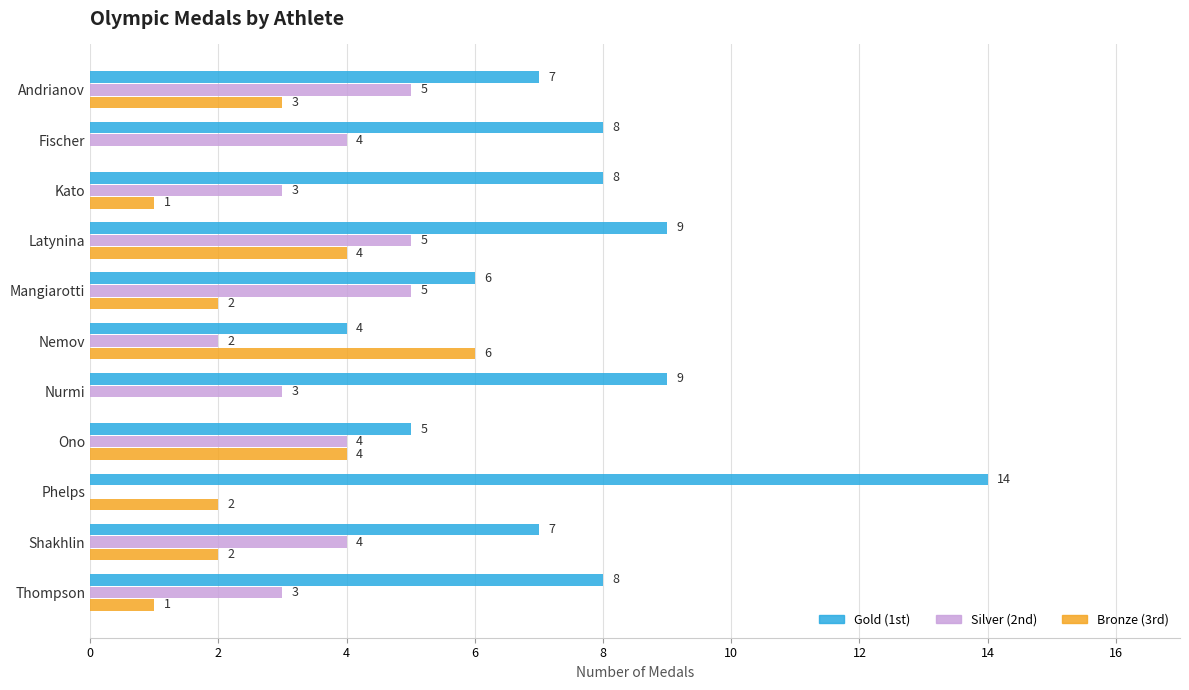

How many series are shown in this chart?

3